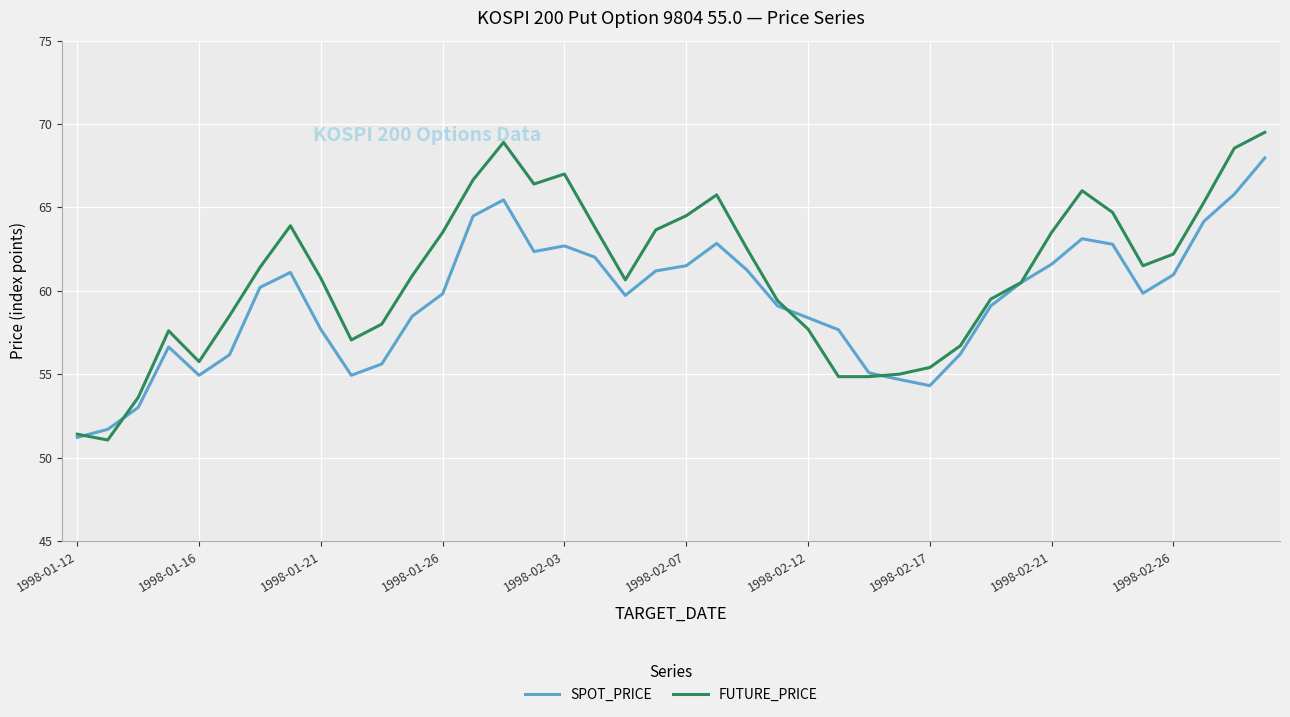

Which series has the largest range (max minus min)?

FUTURE_PRICE